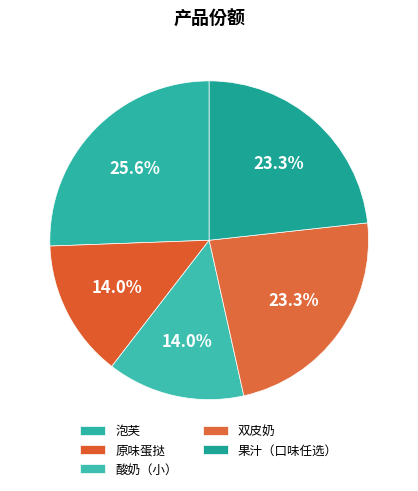

Does 果汁（口味任选） represent more than half of the total?

No